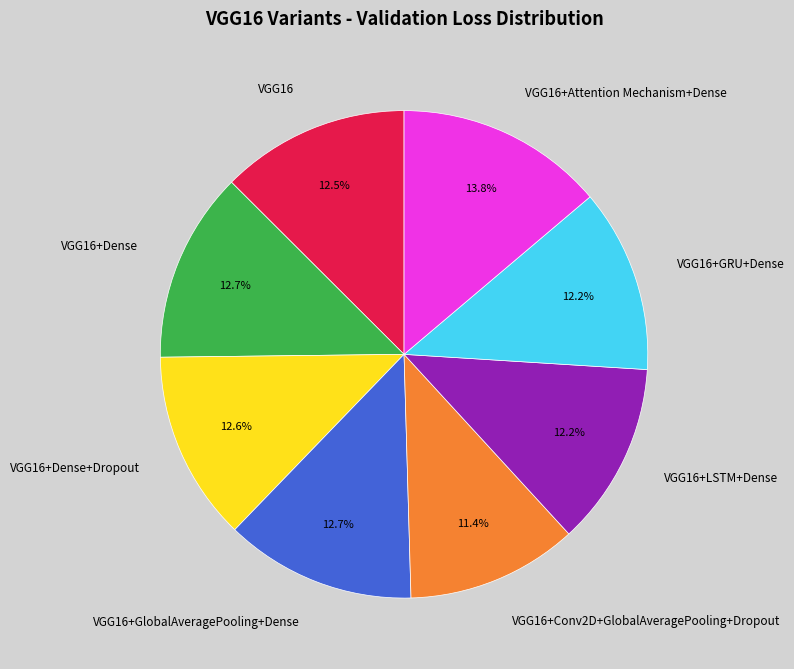

Is there a majority slice in this chart?

No